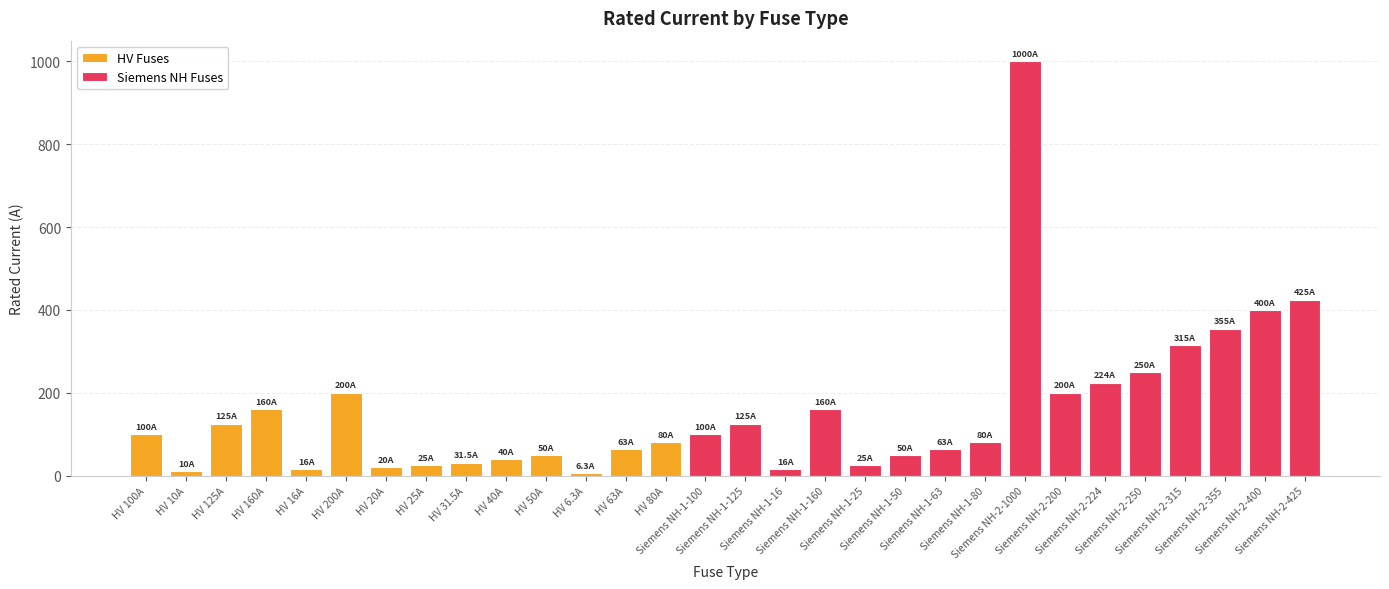

What position from the left is HV 25A?

8